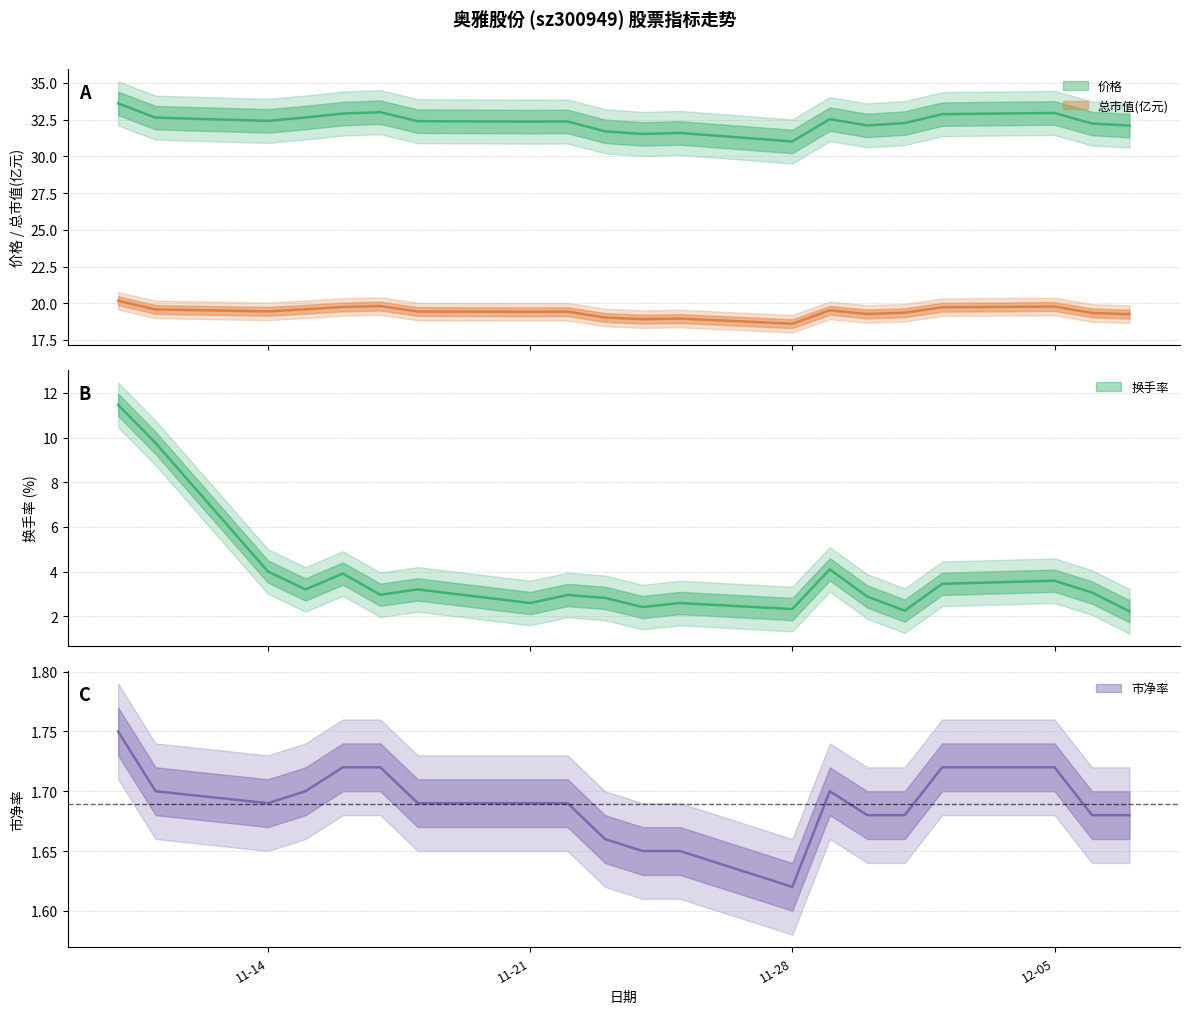

At how many categories does at least one series exceed 4?

20